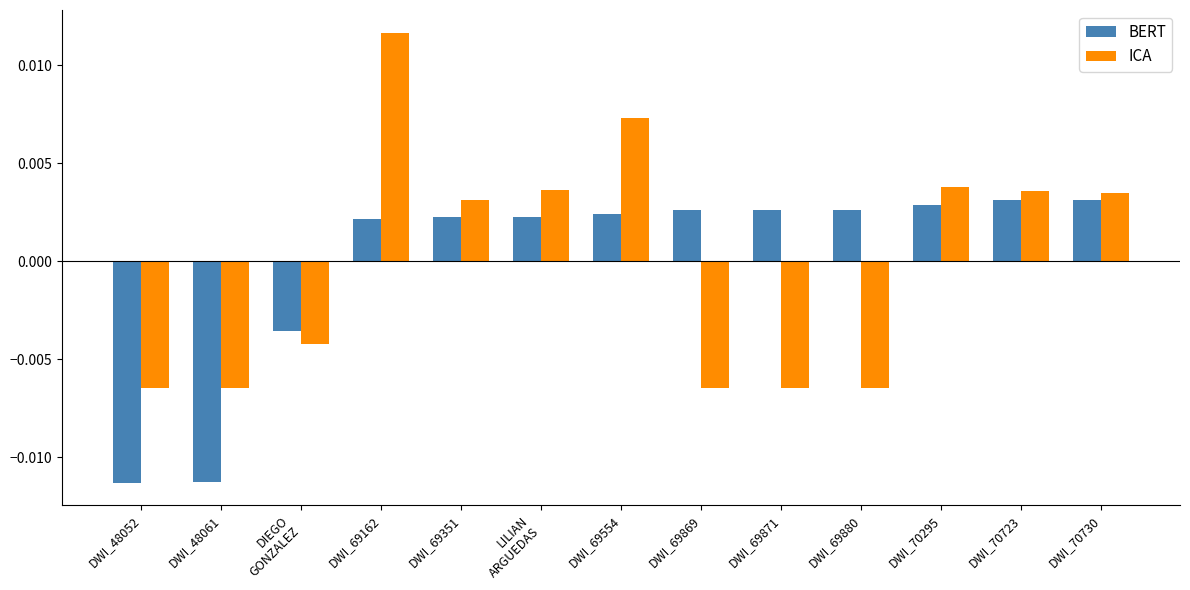

Where does the BERT series first go above 0?

DWI_69162